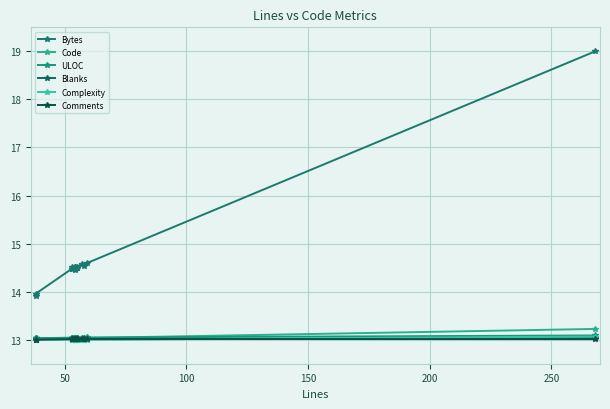

What is the minimum value for Bytes?

13.9